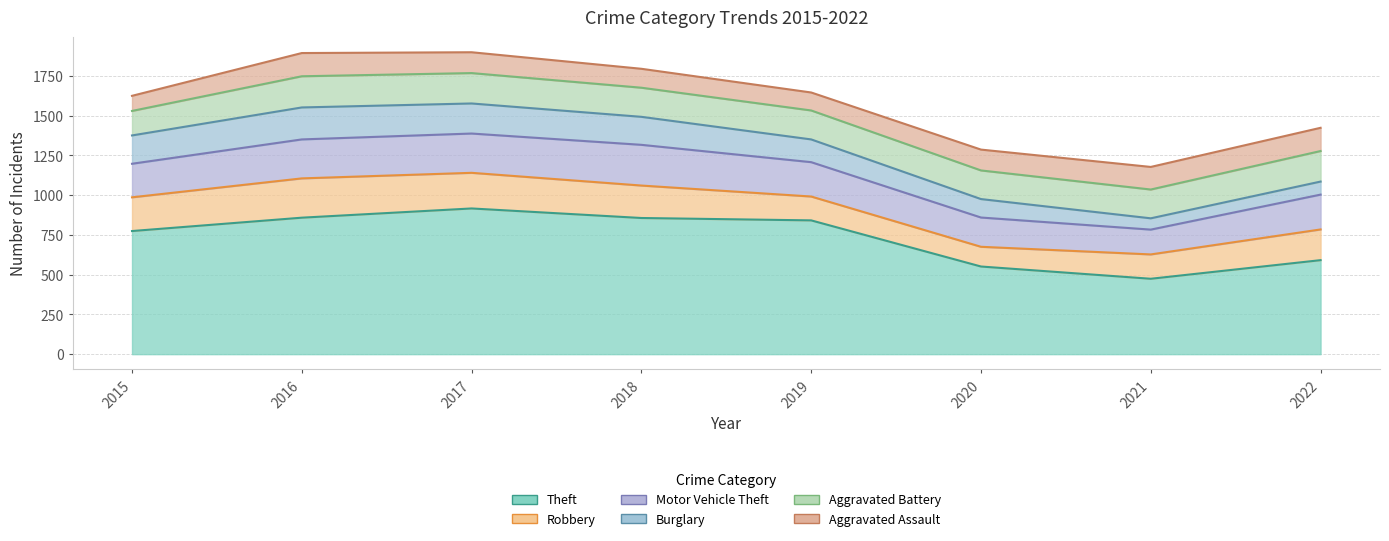

Which category has the lowest value across all series?

2021